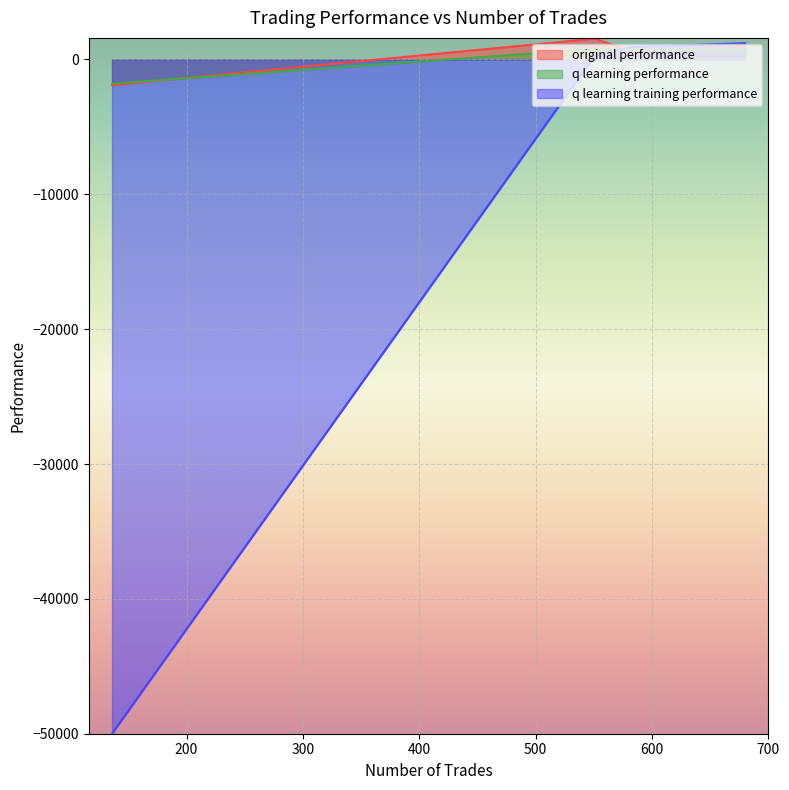

Rank the categories by q learning performance value from lowest to highest.

136, 581, 680, 551